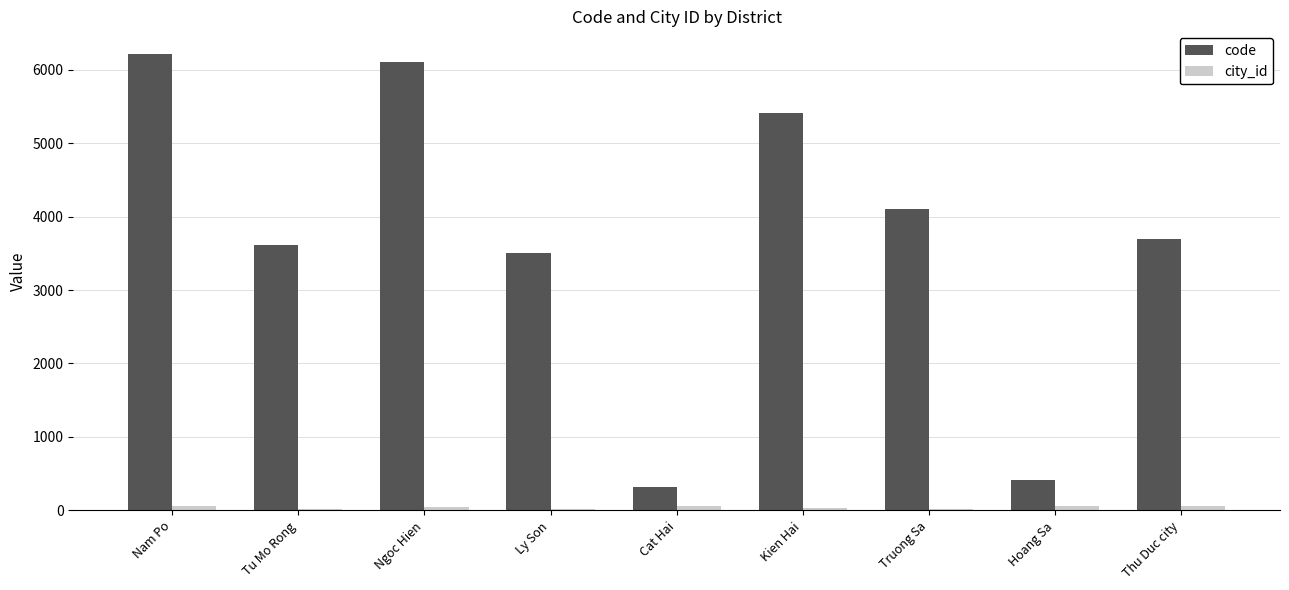

Which series has the largest range (max minus min)?

code